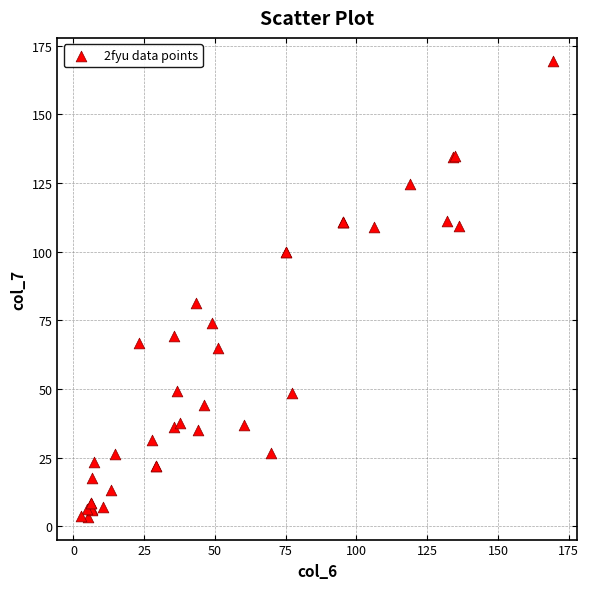

What Y value in the scatter plot is closest to 86?

81.2